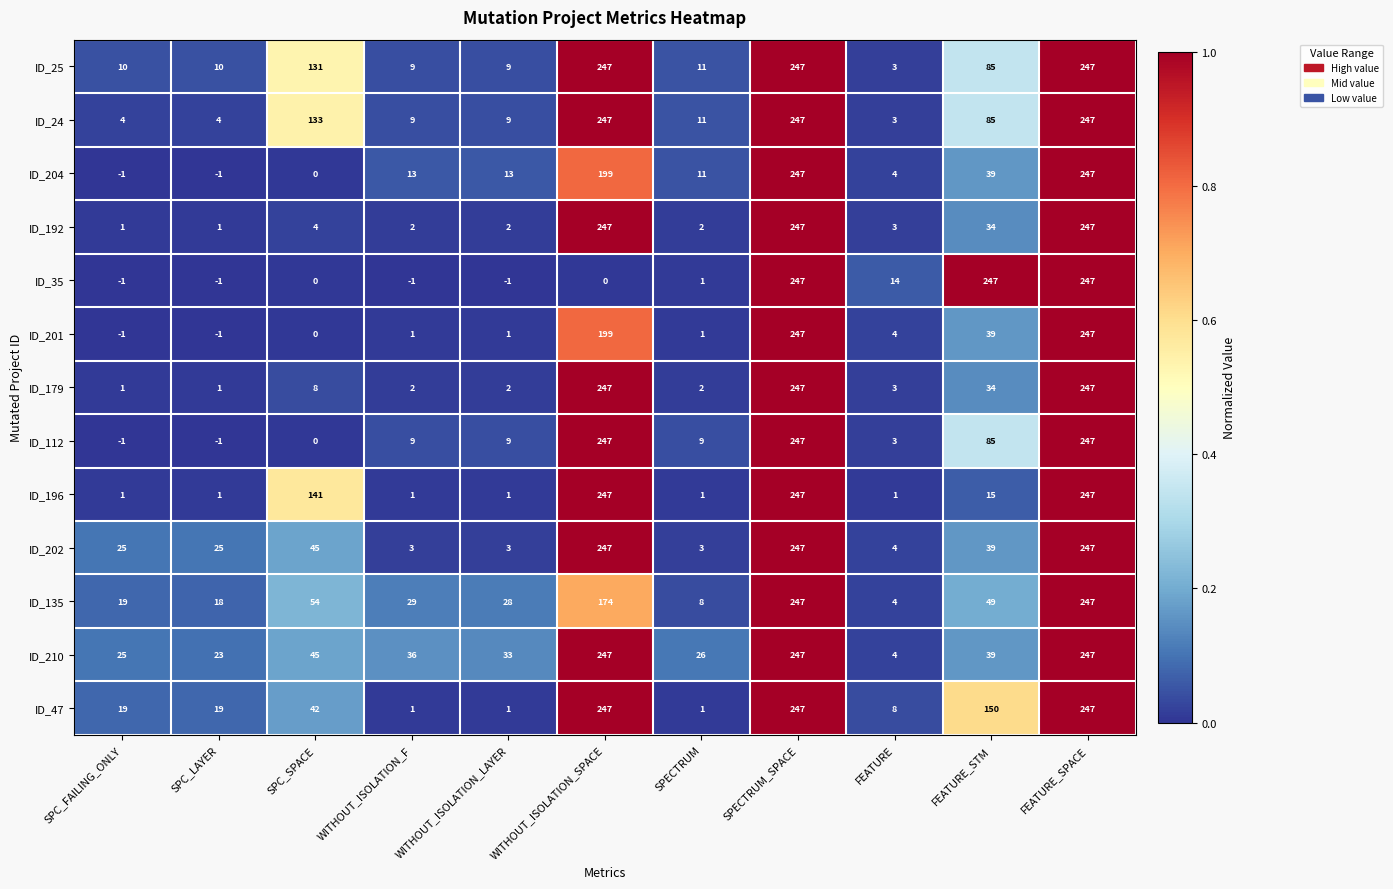

Is it true that ID_47 equals 1 at WITHOUT_ISOLATION_F?

True